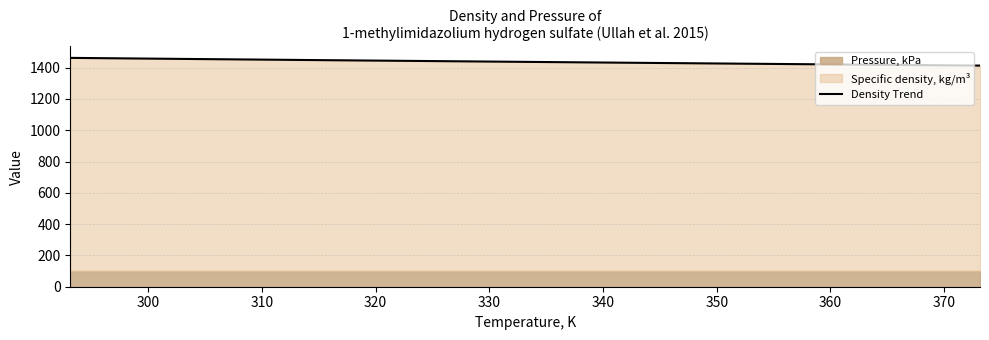

What is the difference between the maximum and minimum values?

49.3